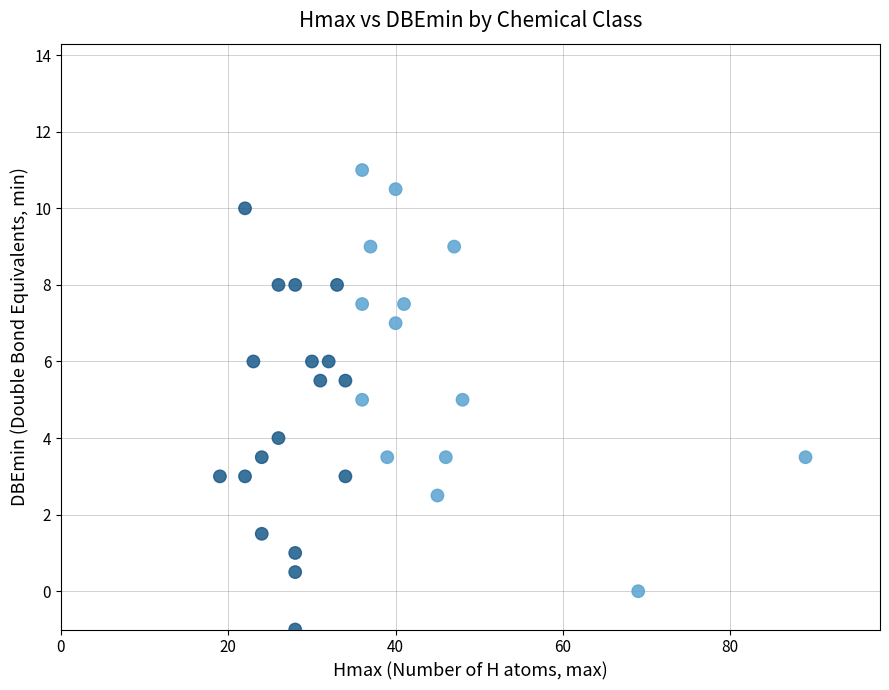

What is the range of X values (max minus min)?

70.0